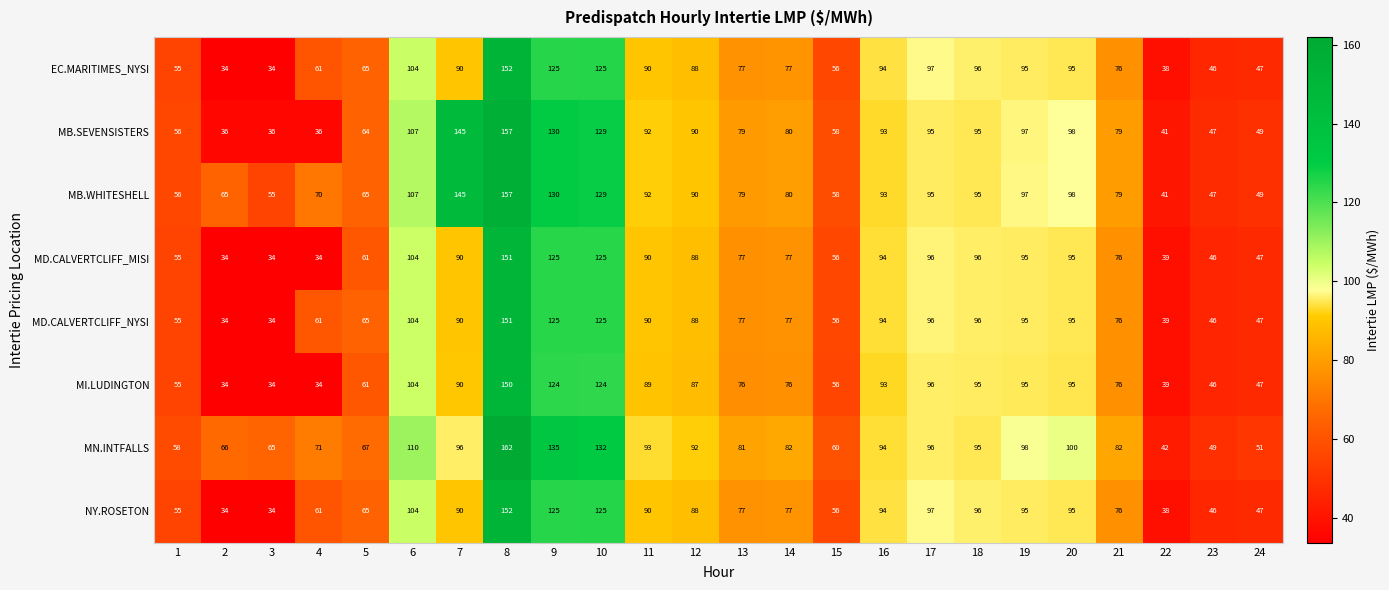

Which series has the largest total across all categories?

MN.INTFALLS